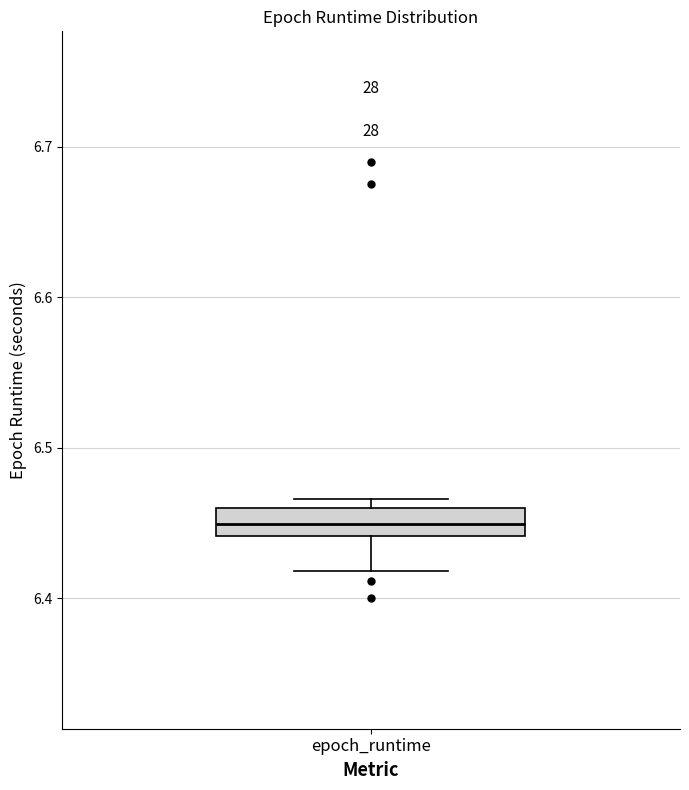

Where is the upper edge of the box for epoch_runtime on the y-axis? The values are not printed on the chart, so give them approximately, as read against the axis.

6.46